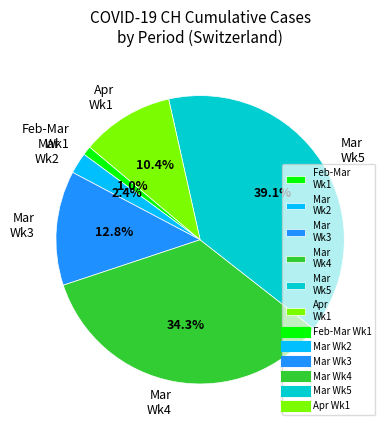

To the nearest percent, what is the difference between the largest and smallest slice percentages?

38%